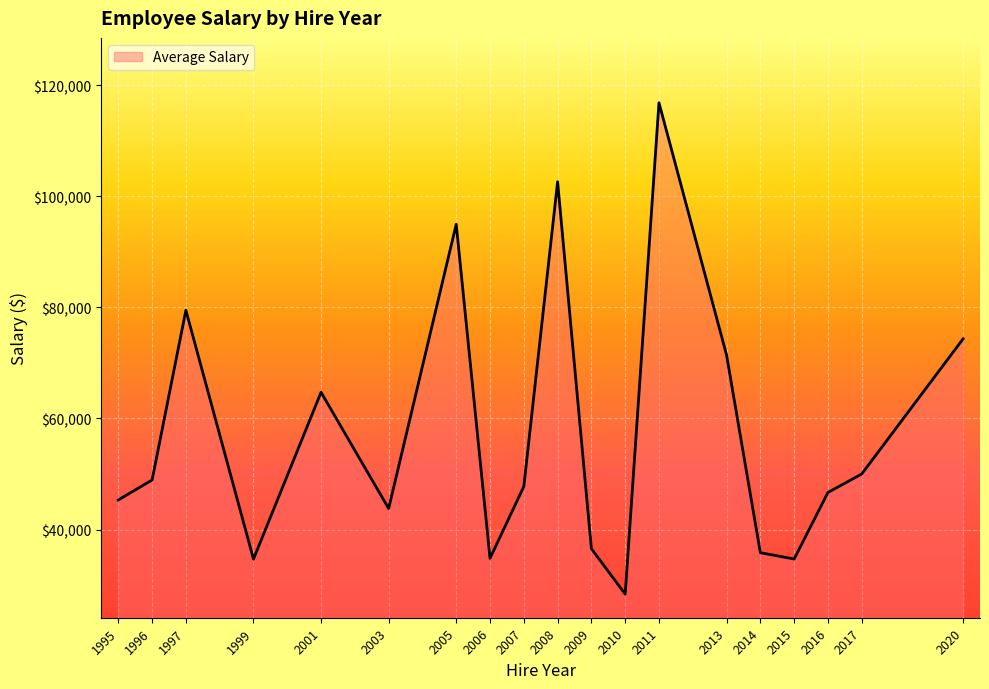

True or false: the data has more than 0 interior local peaks.

True